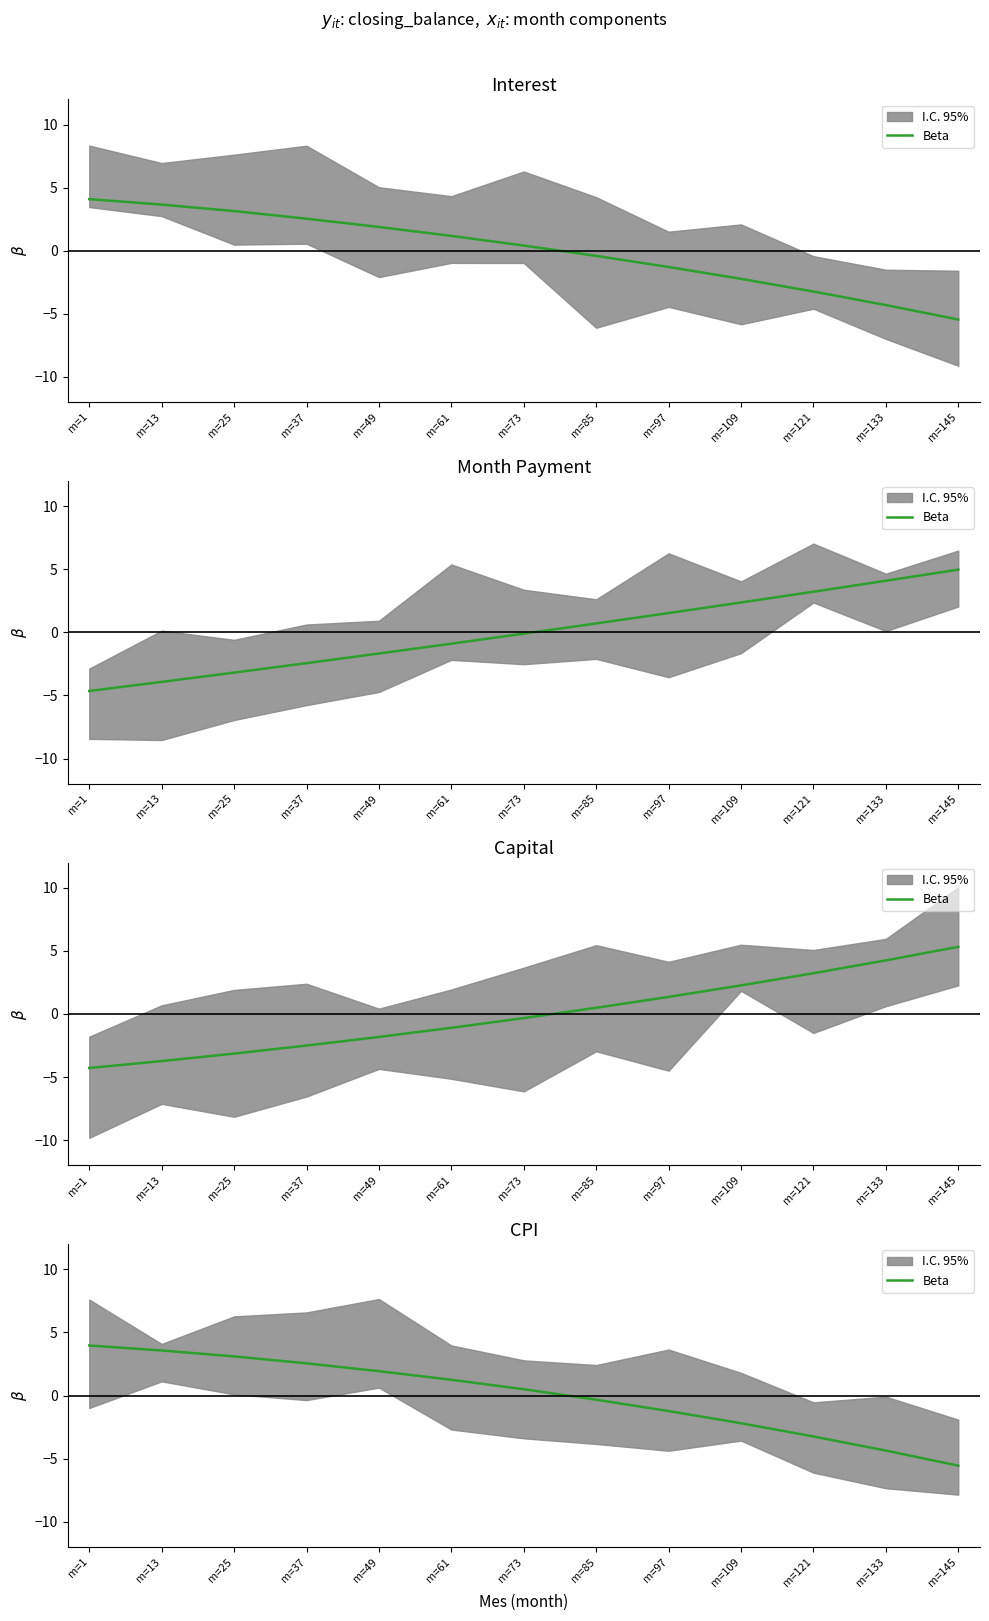

What is the difference between the maximum and minimum values?

9.5